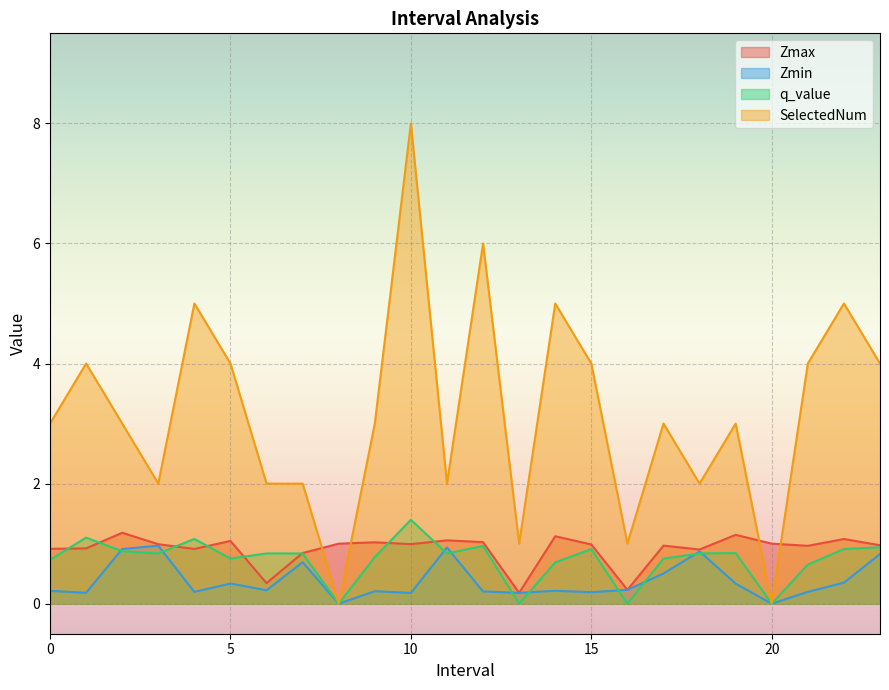

What are all the series names shown in the legend?

Zmax, Zmin, q_value, SelectedNum